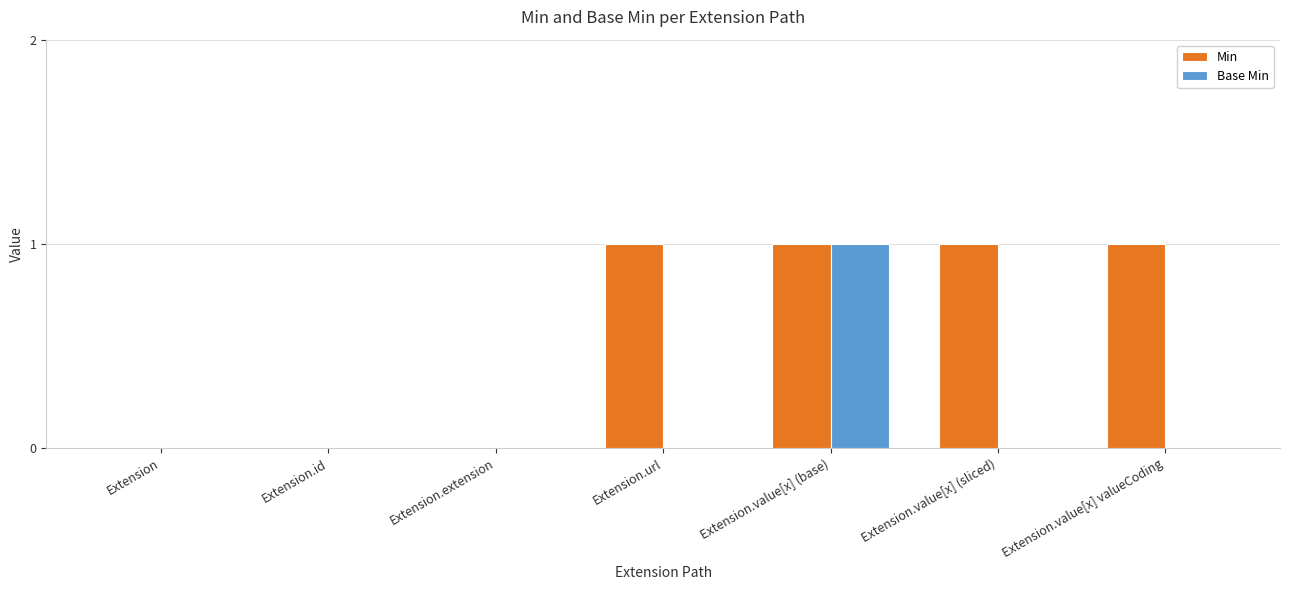

What is the maximum value shown in the chart?

1